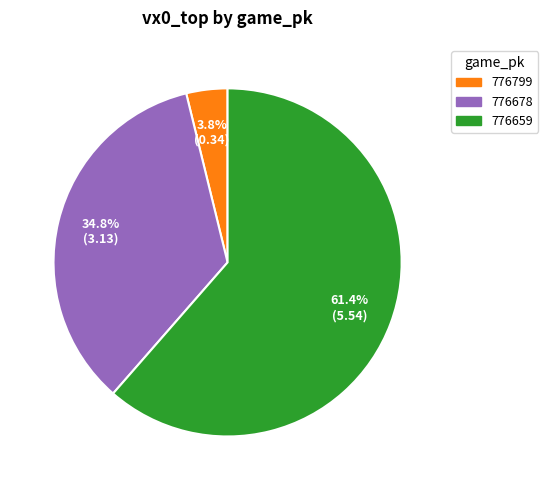

Rank the categories by value from highest to lowest.

776659, 776678, 776799